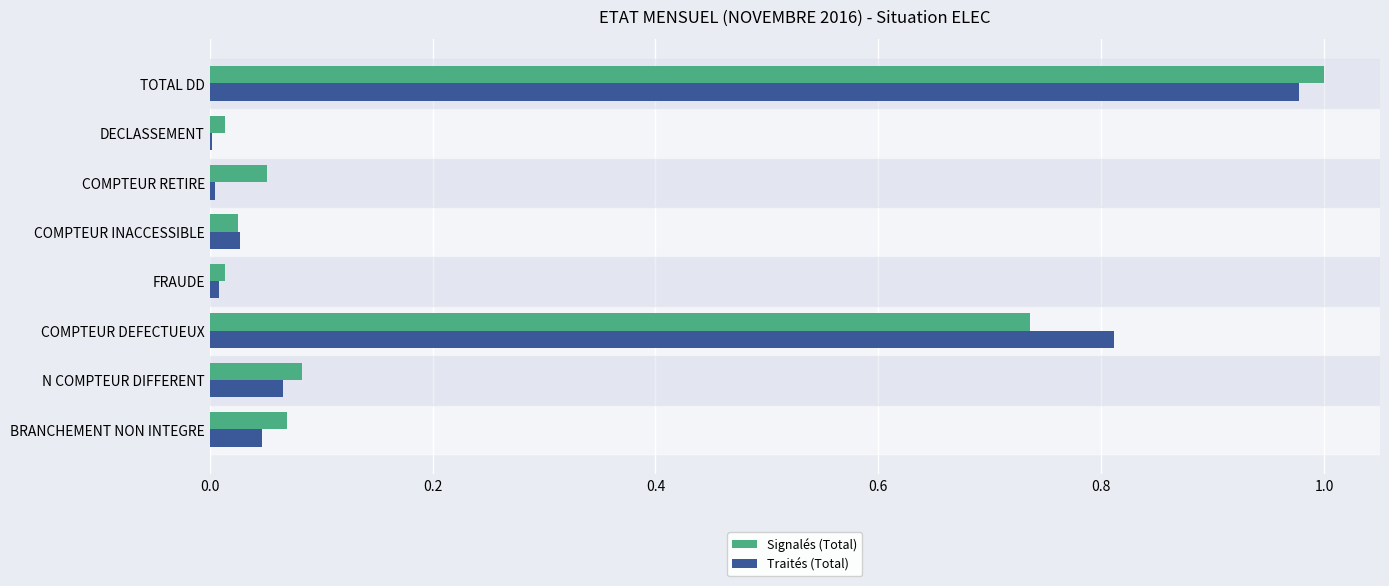

Which series has the widest spread of values?

Signalés (Total)